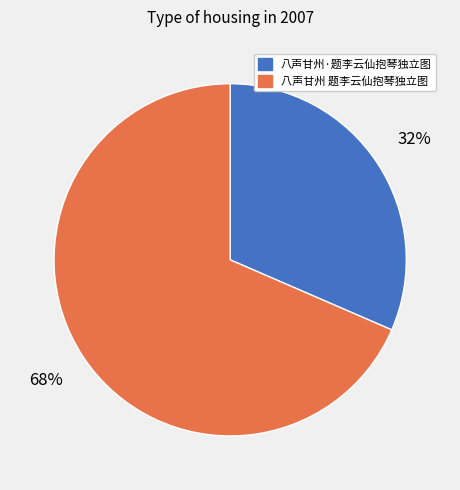

Does 八声甘州 题李云仙抱琴独立图 account for over 50% of the chart?

Yes